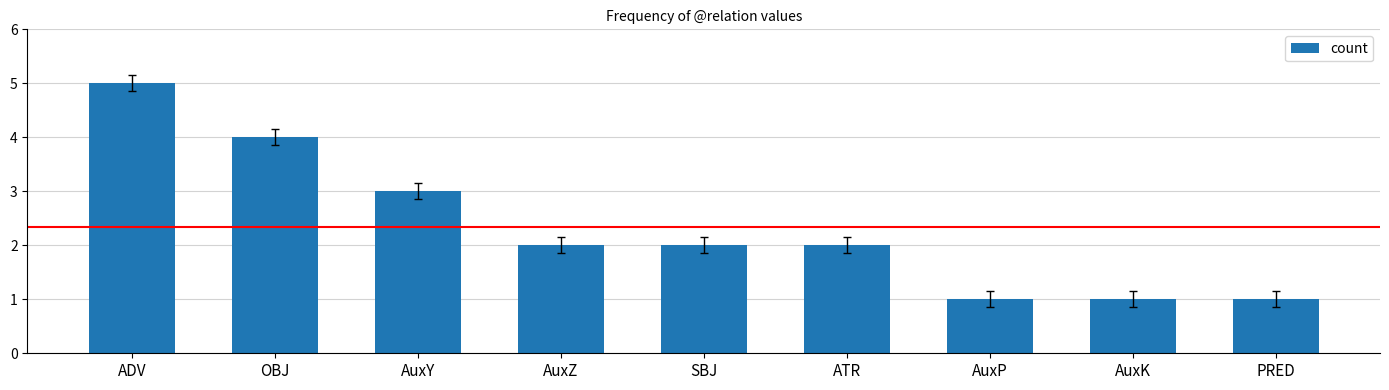

What is the difference between the maximum and minimum values?

4